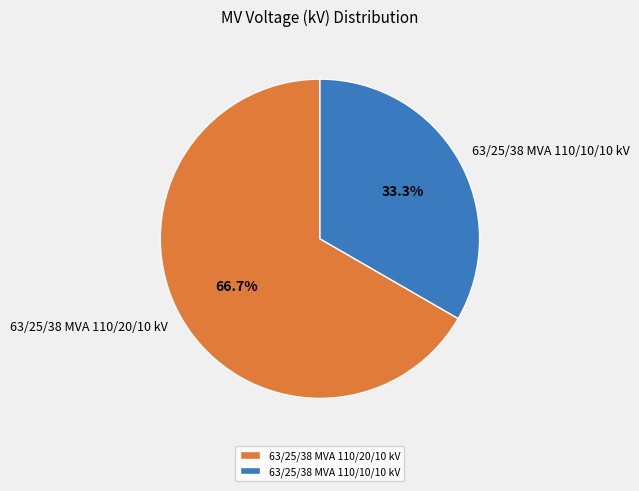

Is it true that 63/25/38 MVA 110/10/10 kV is 33% of the pie?

True